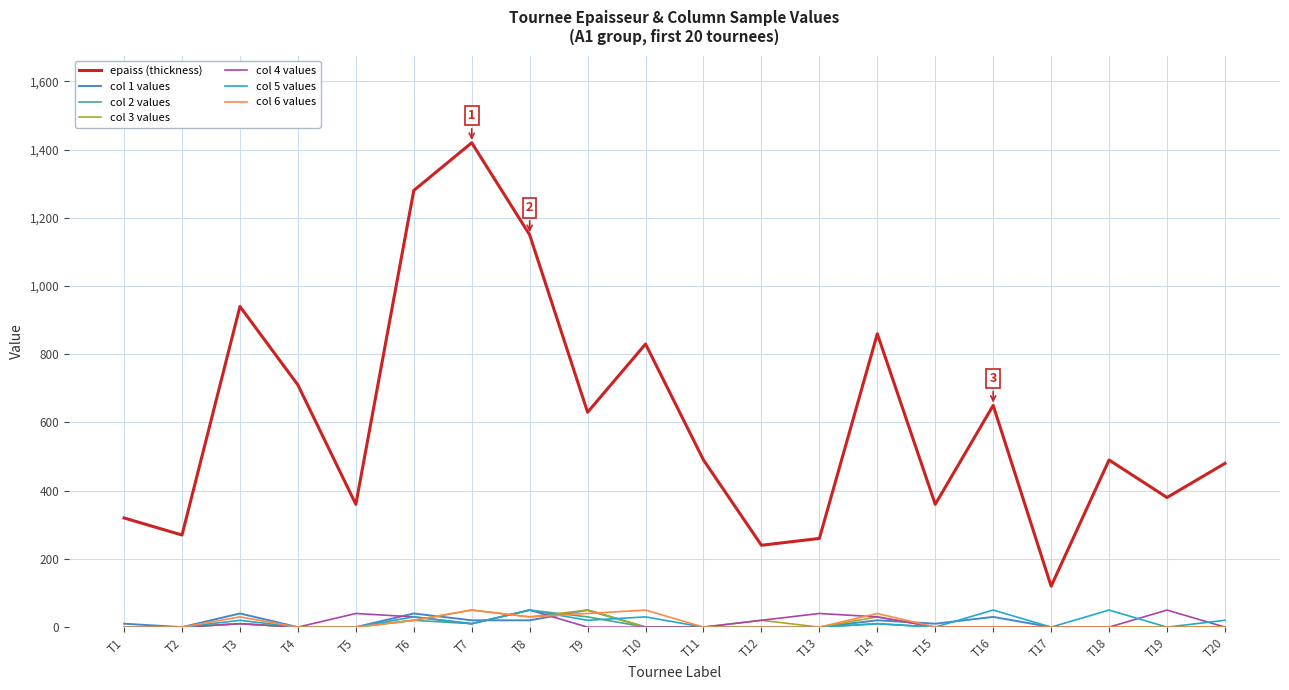

Which series has the largest total across all categories?

epaiss (thickness)